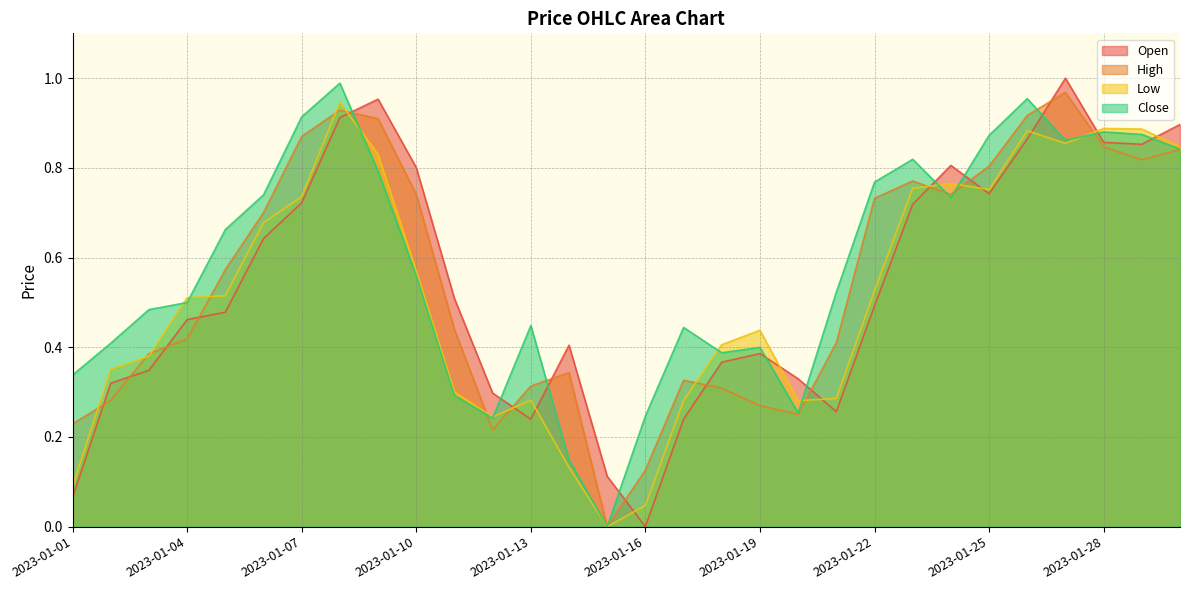

Which series has the widest spread of values?

Open